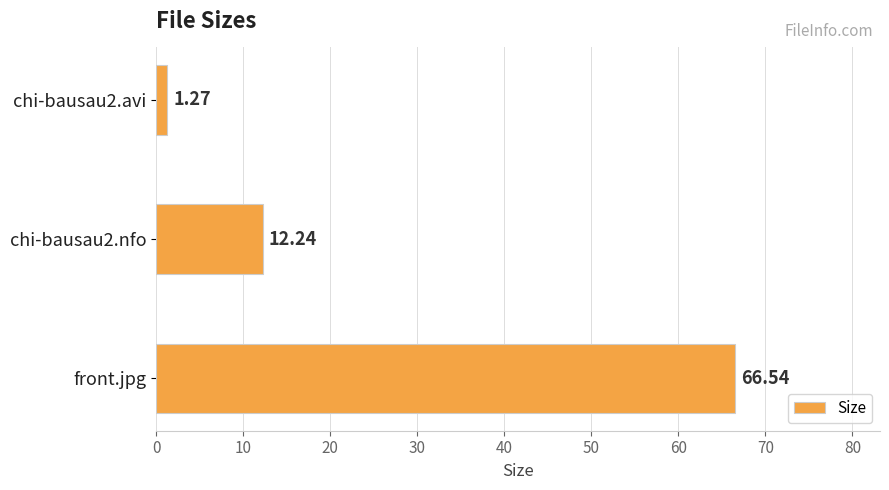

Between chi-bausau2.avi and front.jpg, which is larger?

front.jpg